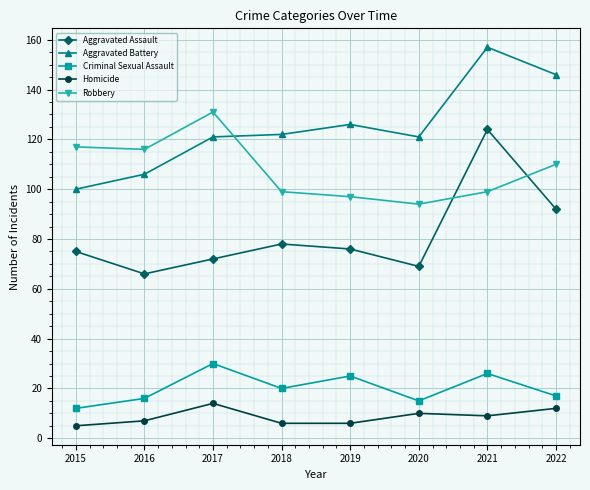

What is the minimum value for Aggravated Battery?

100